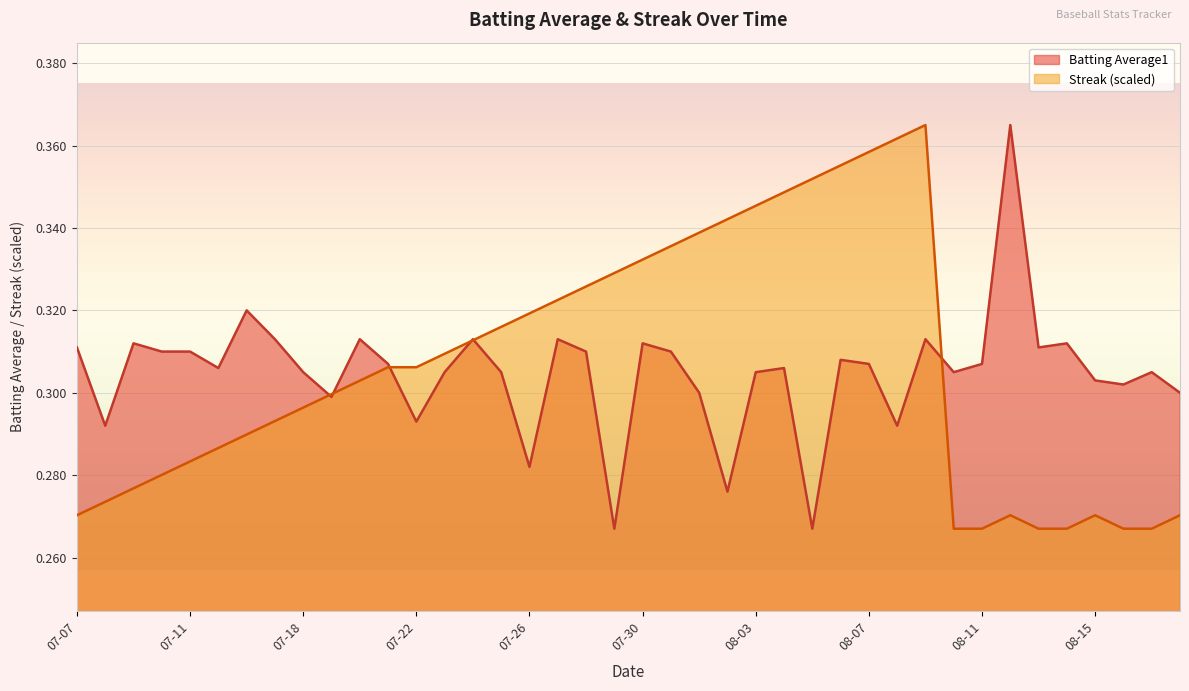

What is the highest value of the Batting Average1 series?

0.4